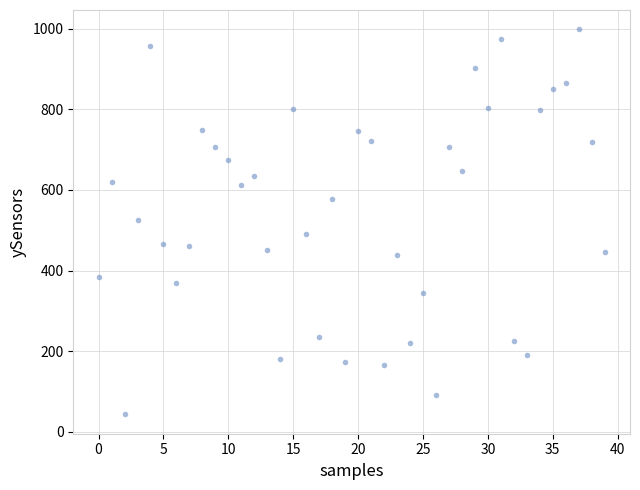

What is the range of Y values (max minus min)?

956.8